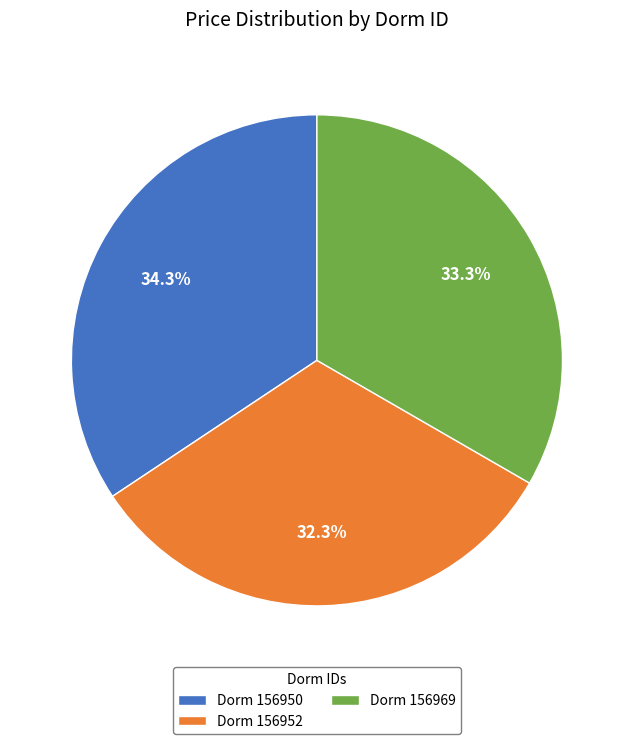

Between Dorm 156950 and Dorm 156952, which is larger?

Dorm 156950